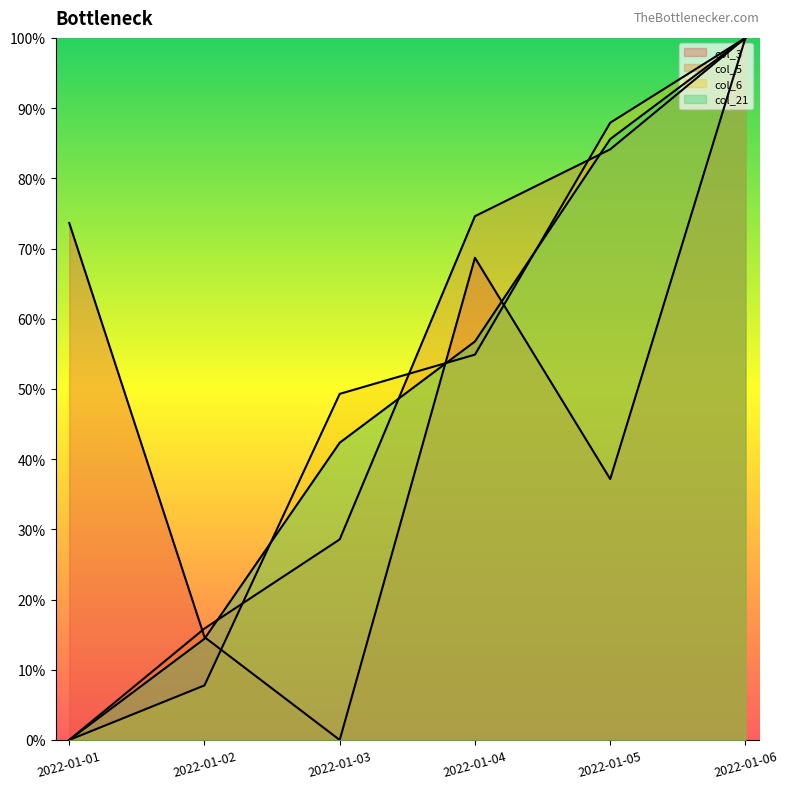

True or false: col_3 has more than 0 points higher than both neighbors.

True